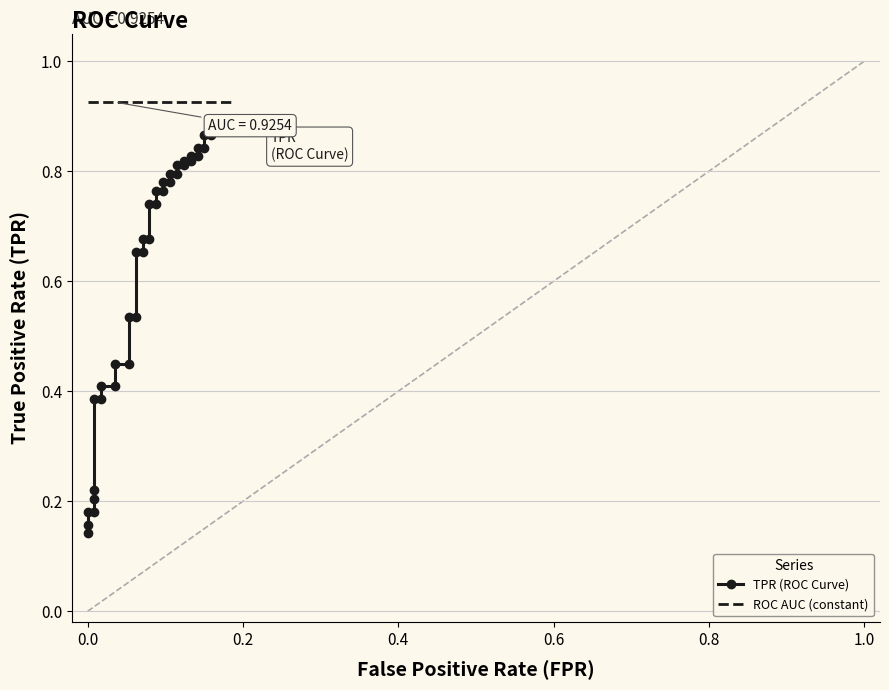

Rank the series by their average value, from lowest to highest.

tpr, roc_auc